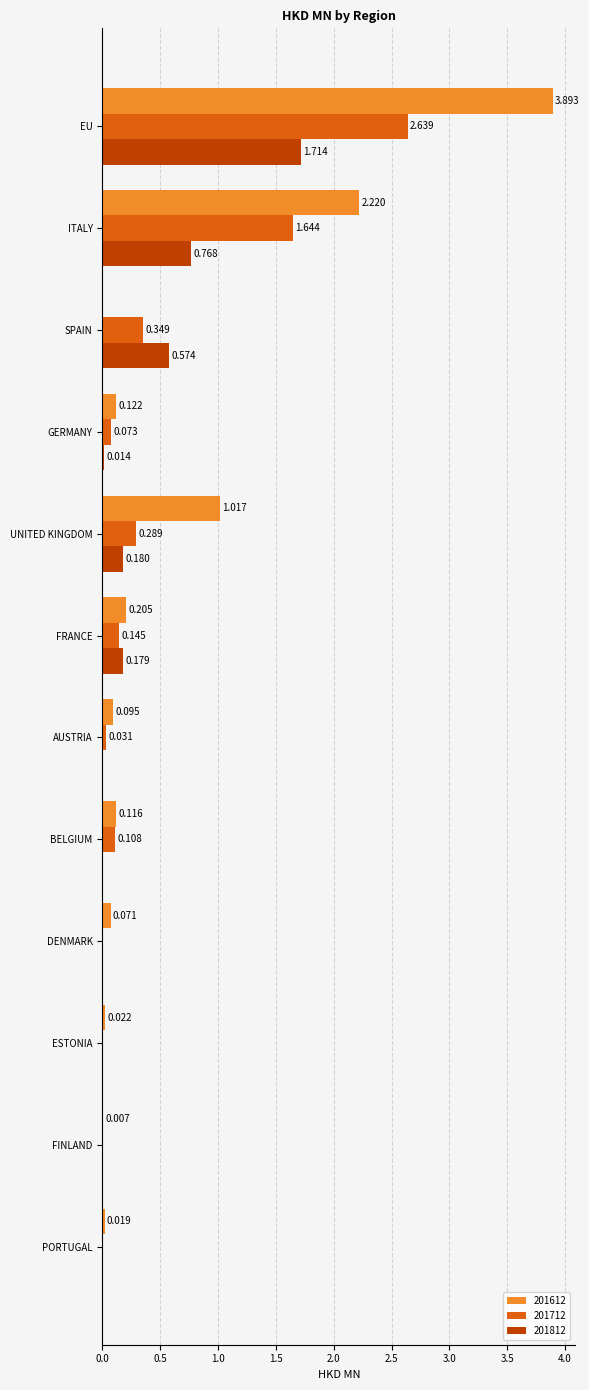

The value of 201712 at ESTONIA is 1.1. True or false?

False